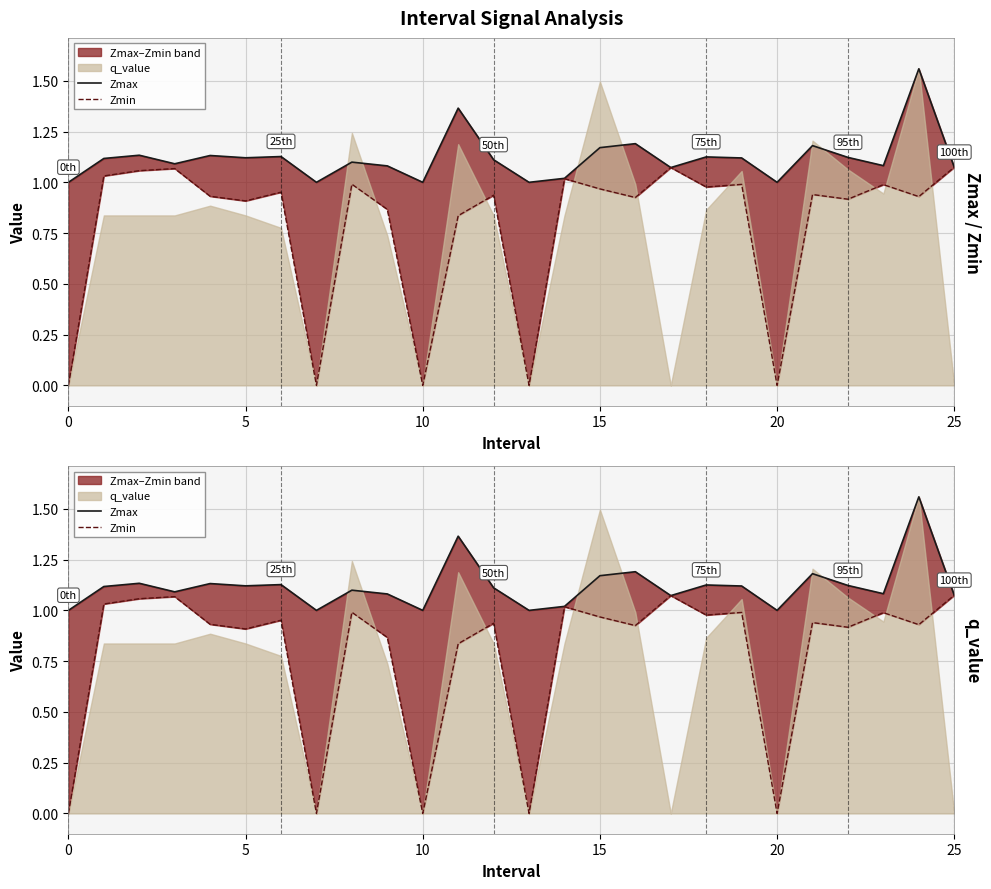

True or false: Zmin and Zmax cross at least once.

False